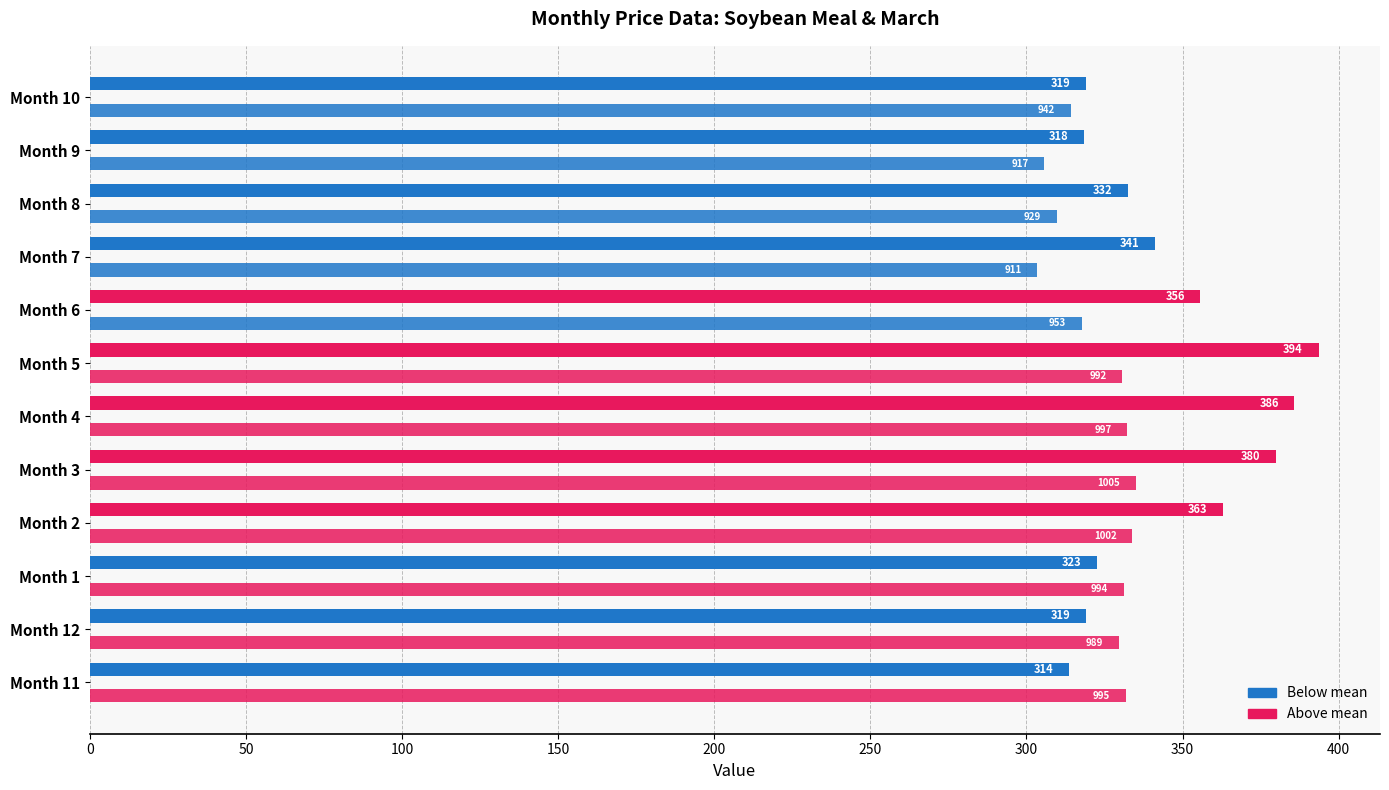

What is the value of the March (scaled /3) bar at the 12th from the left?

314.1